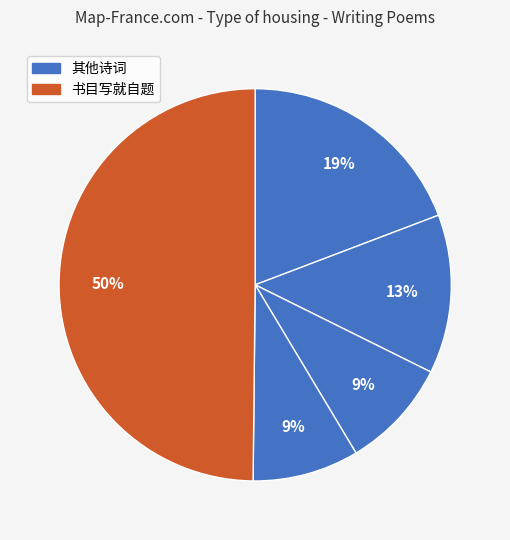

What is the largest slice in the pie chart?

书目写就自题